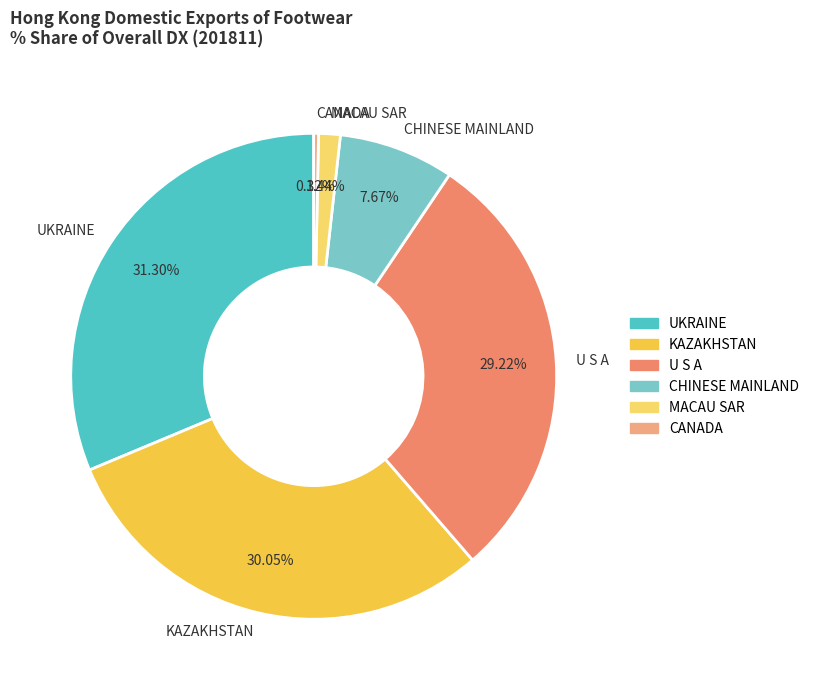

Rank the categories by value from lowest to highest.

CANADA, MACAU SAR, CHINESE MAINLAND, U S A, KAZAKHSTAN, UKRAINE